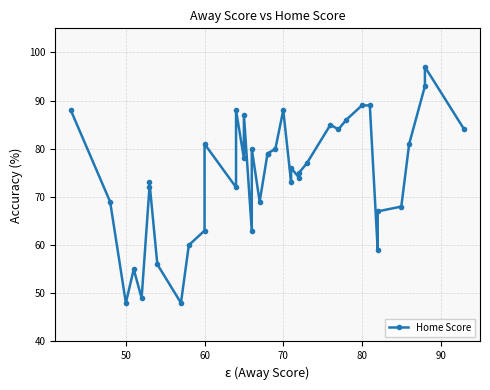

True or false: the data shows 86 at 7.

False